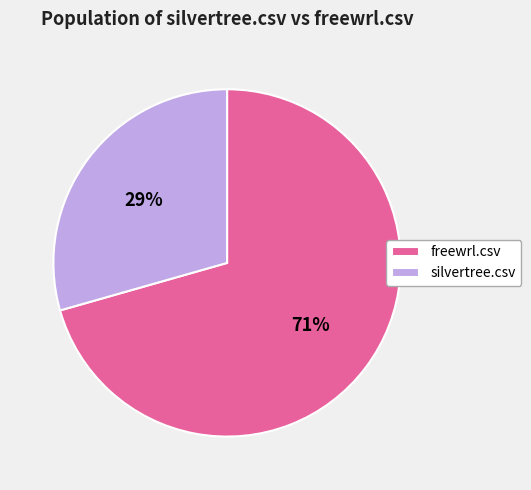

Count the number of slices in the pie.

2